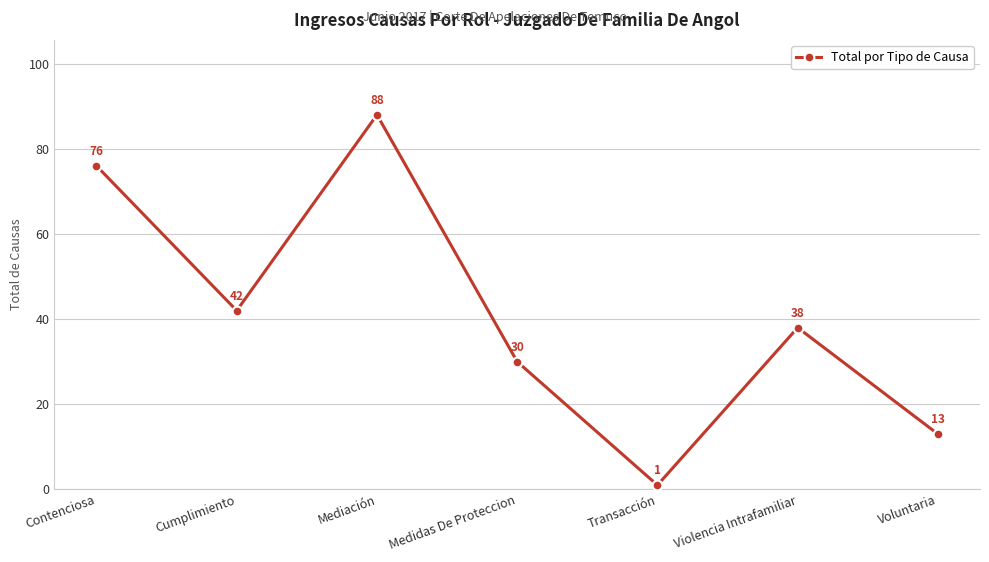

Rank the categories by value from lowest to highest.

Transacción, Voluntaria, Medidas De Proteccion, Violencia Intrafamiliar, Cumplimiento, Contenciosa, Mediación